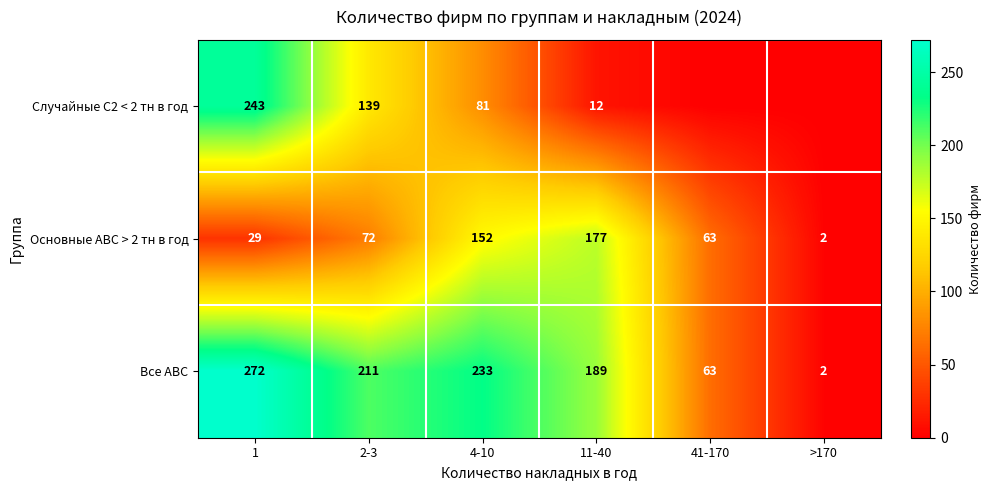

At which label does Основные АВС > 2 тн в год reach its minimum?

>170